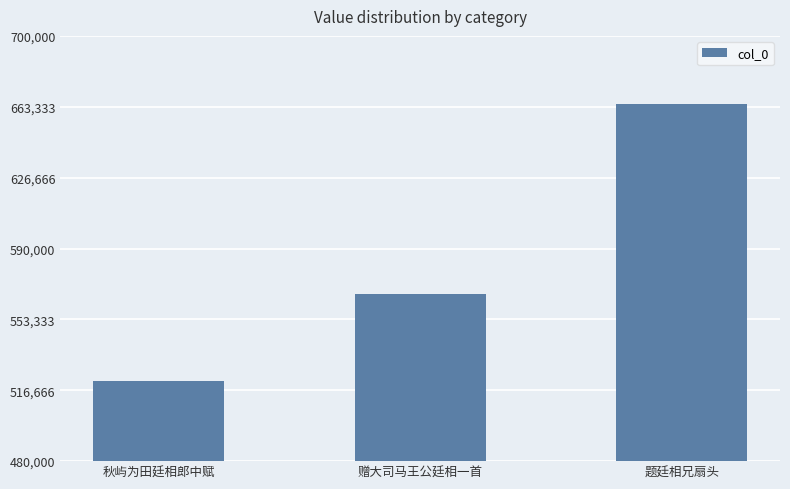

Reading right to left, extract all data points from this chart.

664539	566242	521680